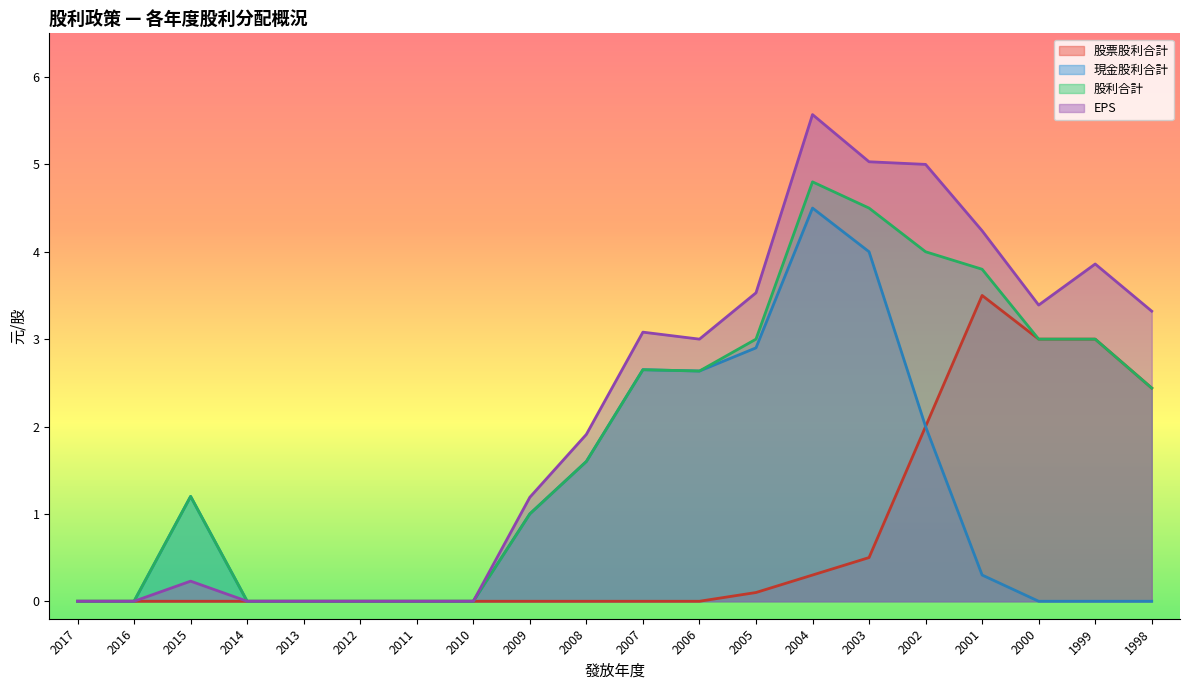

What are all the series names shown in the legend?

股票股利合計, 現金股利合計, 股利合計, EPS